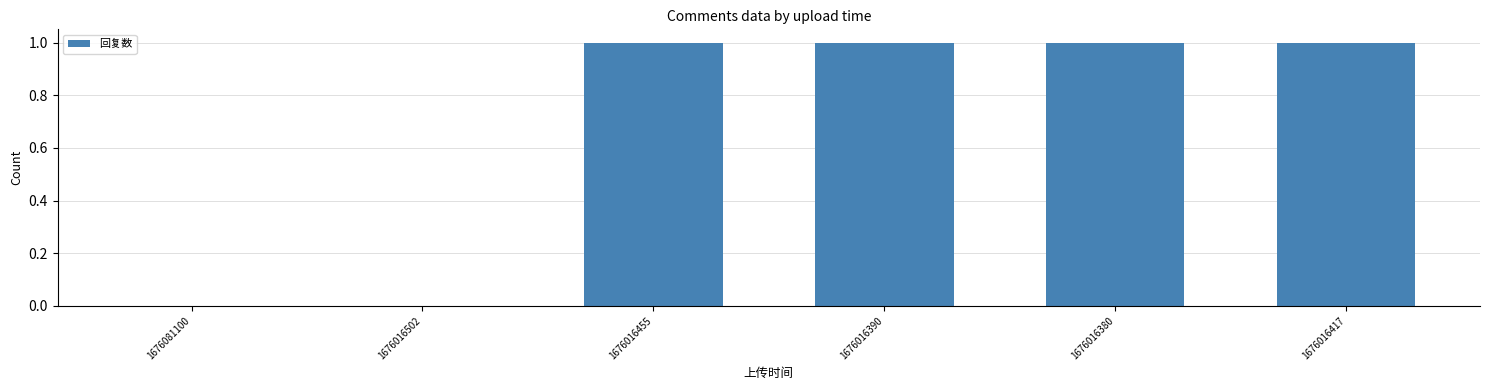

Read the value at 1676016455.

1